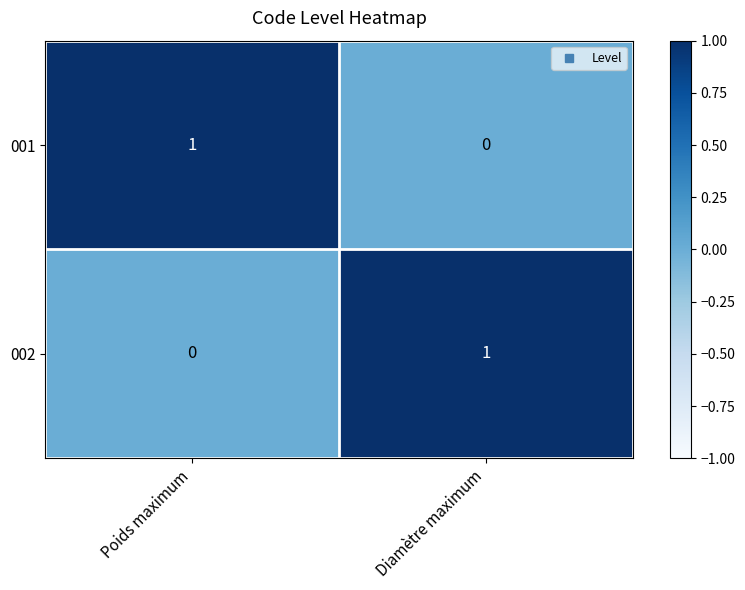

Is the value of 002 at Diamètre maximum greater than the value of 001 at Diamètre maximum?

Yes